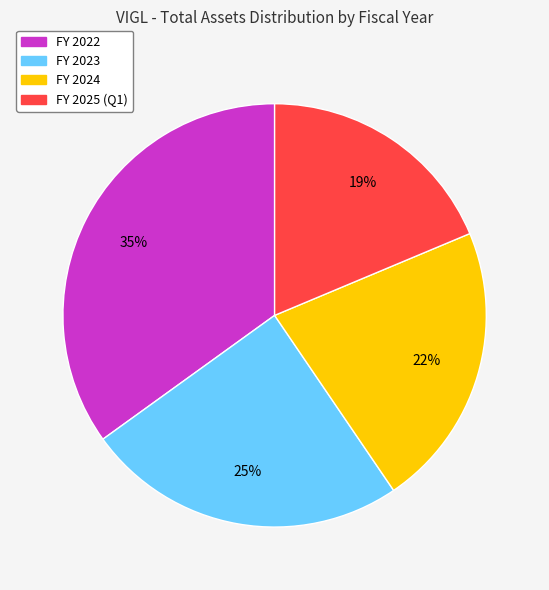

Is it true that FY 2024 is 29% of the pie?

False